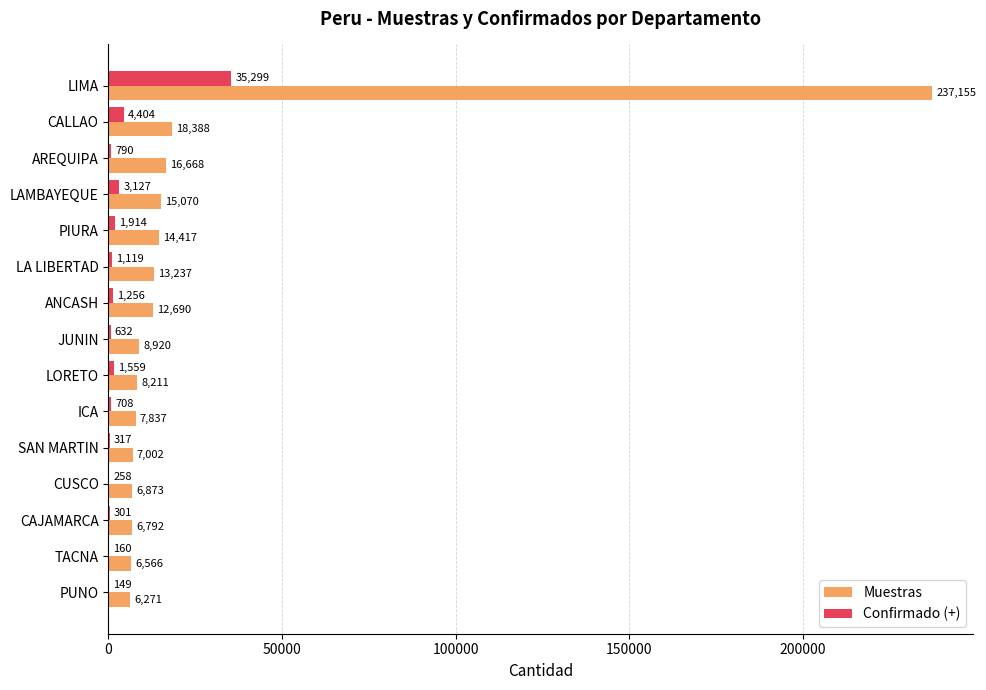

Is the value of Confirmado (+) at PIURA greater than the value of Muestras at LIMA?

No